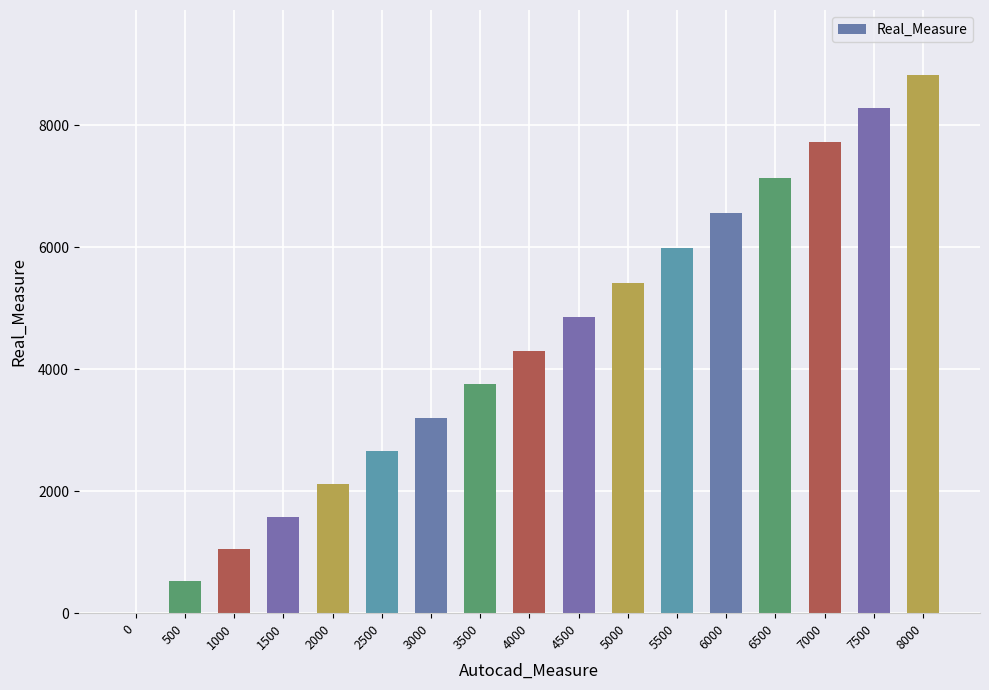

What is the ratio of the value at 6500 to the value at 5000?

1.3